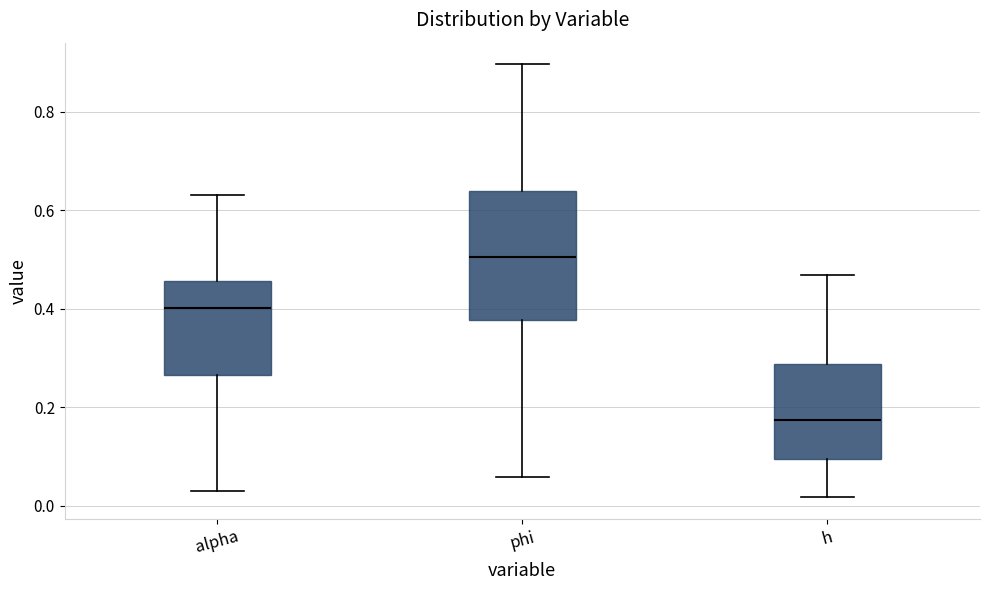

Reading left to right, transcribe this box plot: for each box, give where its median line is, the range the box spans, and where its two whiskers end, as read against the y-axis. The values are not printed on the chart, so give them approximately, as read against the axis.

alpha: median 0.40, box 0.26 to 0.46, whiskers 0.02 to 0.64
phi: median 0.50, box 0.38 to 0.64, whiskers 0.06 to 0.90
h: median 0.18, box 0.10 to 0.28, whiskers 0.02 to 0.46